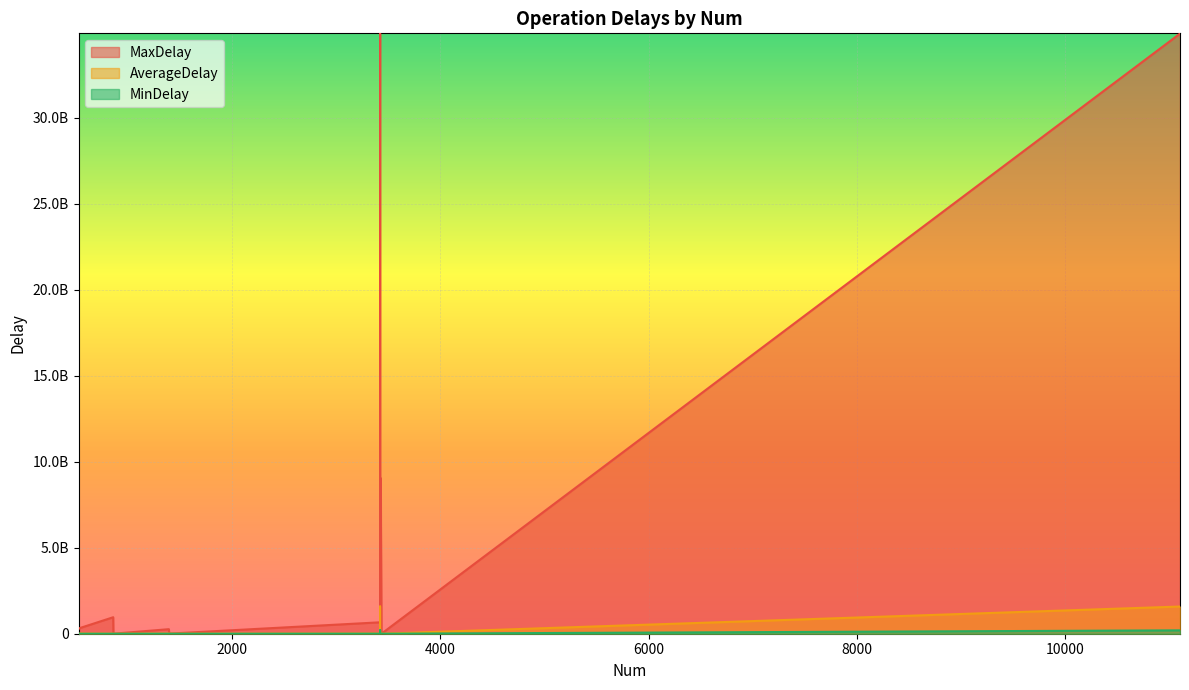

What is the total value across all series at 11106?

36662971845.4